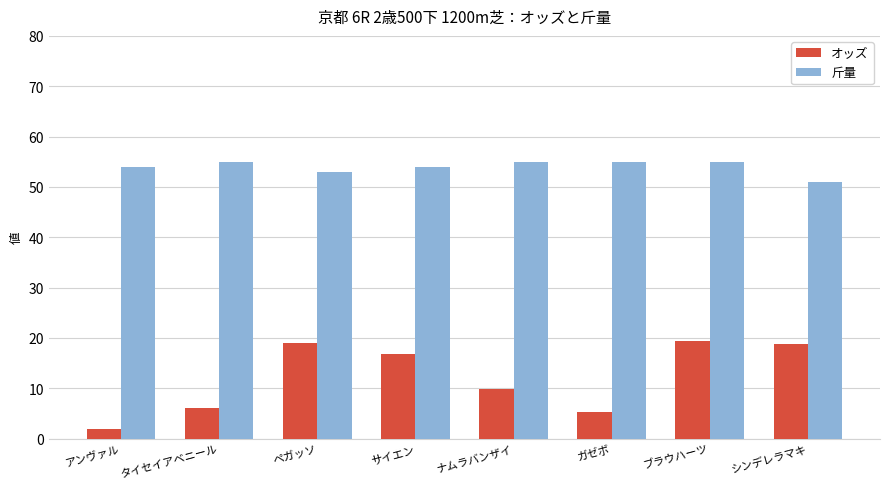

What is the average value of the 斤量 series?

54.0